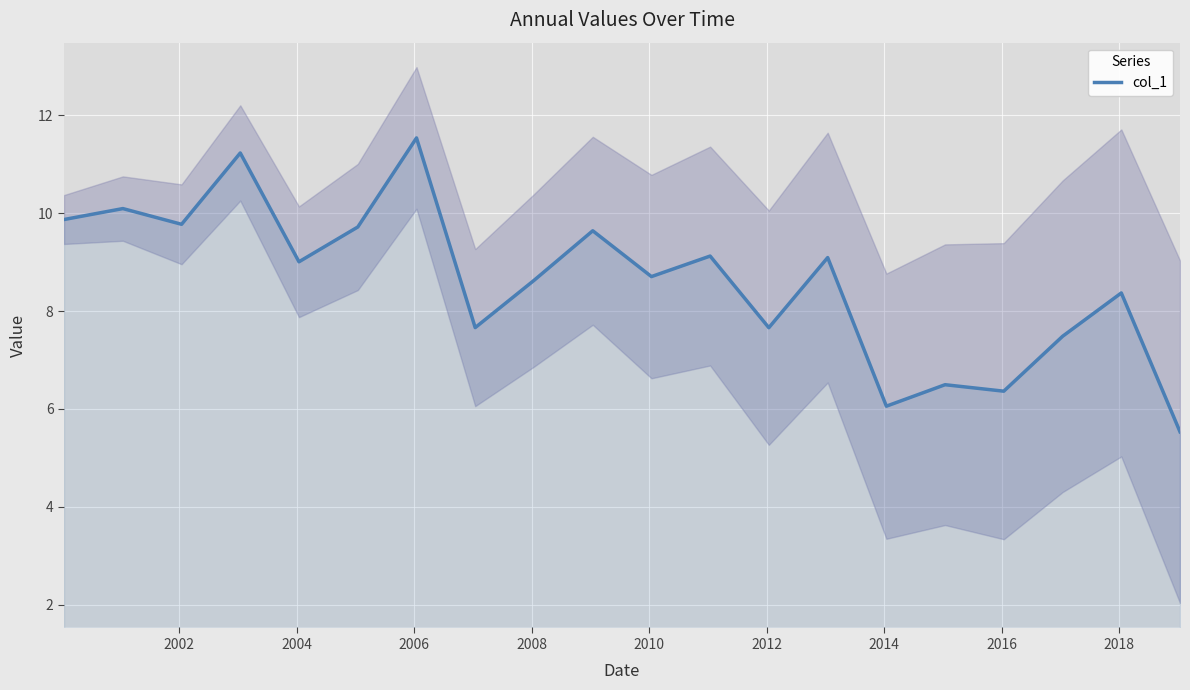

True or false: the data has more than 2 interior local peaks.

True